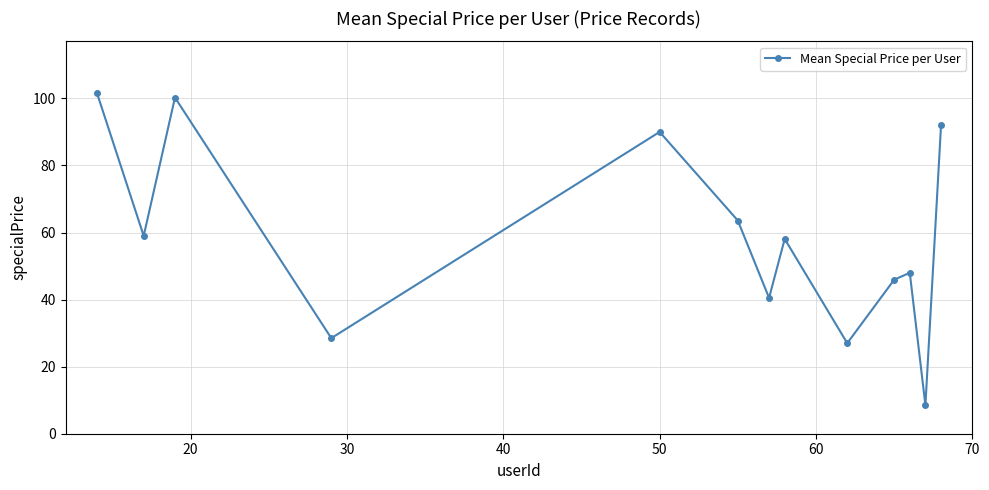

What is the smallest value displayed?

8.5